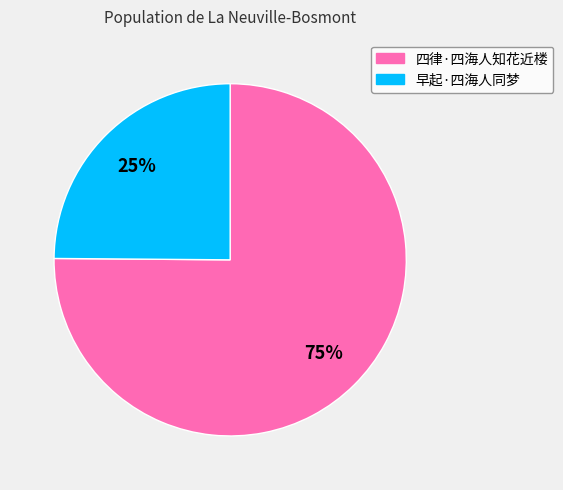

True or false: 早起·四海人同梦 accounts for 11% of the total.

False